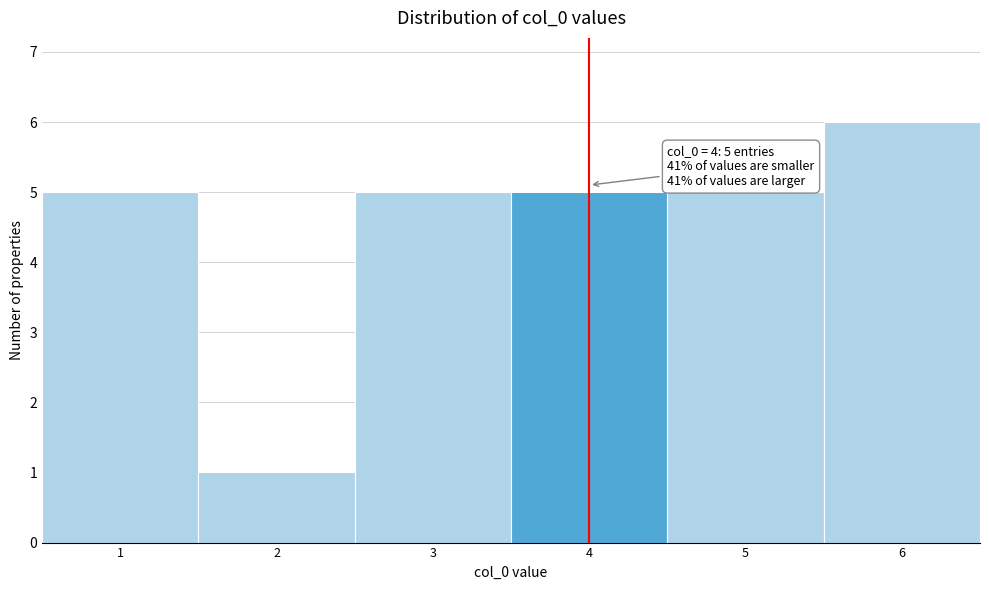

Which range on the x-axis has the tallest bar?

5.5 to 6.5